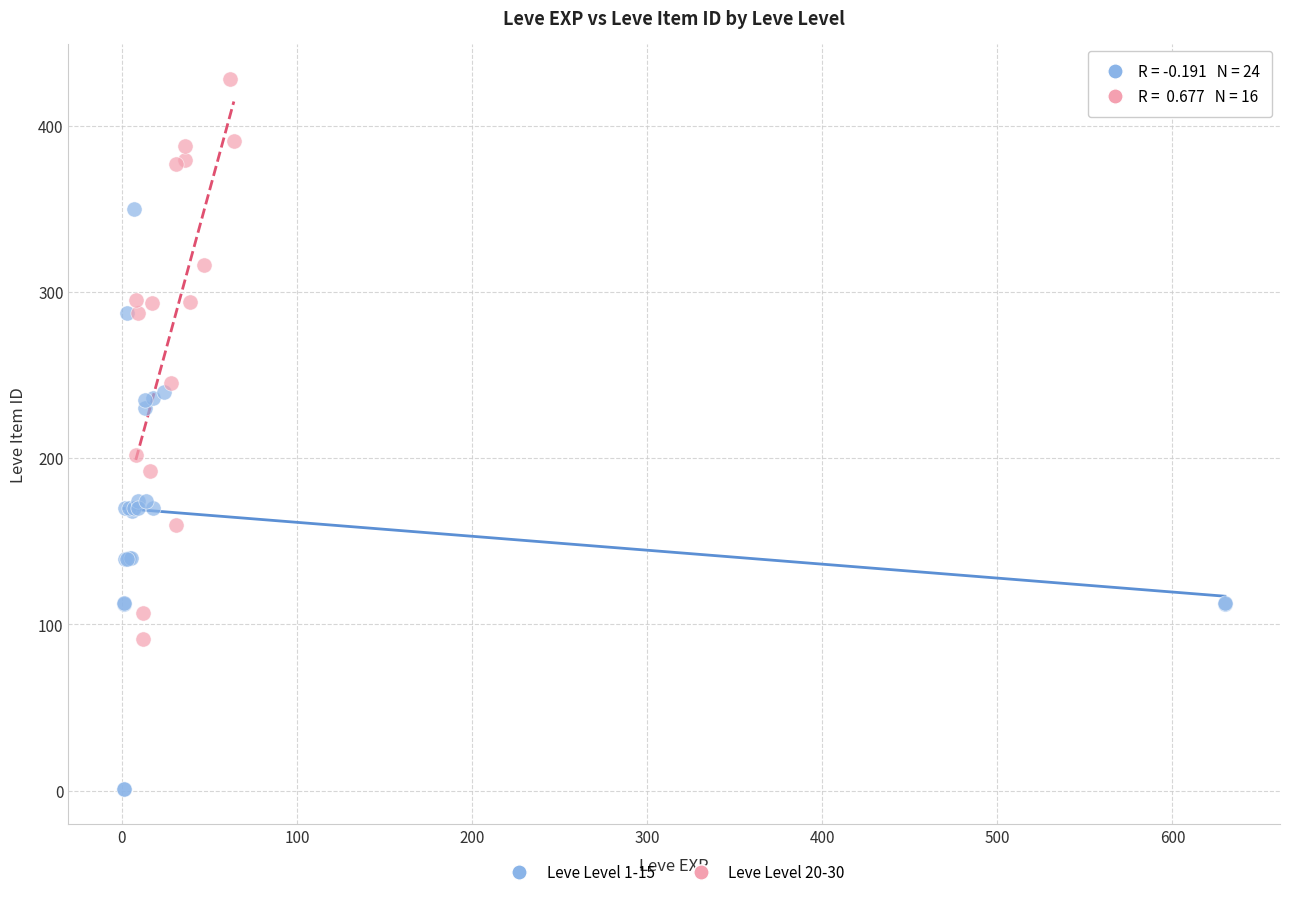

Which series has the widest spread of Y values?

Leve Level 1-15